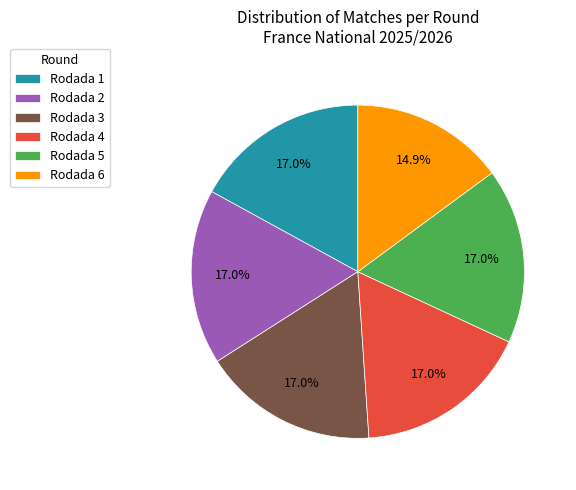

What percentage is NOT represented by Rodada 4?

83.0%